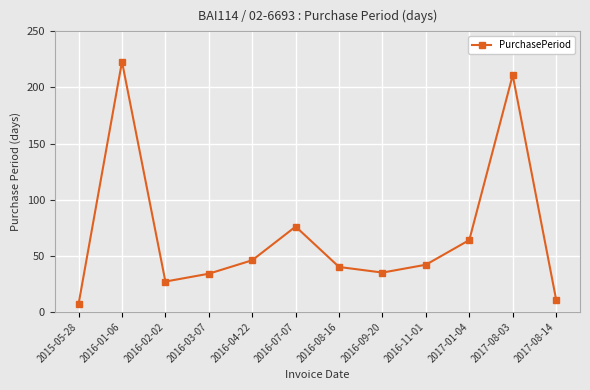

What is the label of the 5th point from the left?

2016-04-22